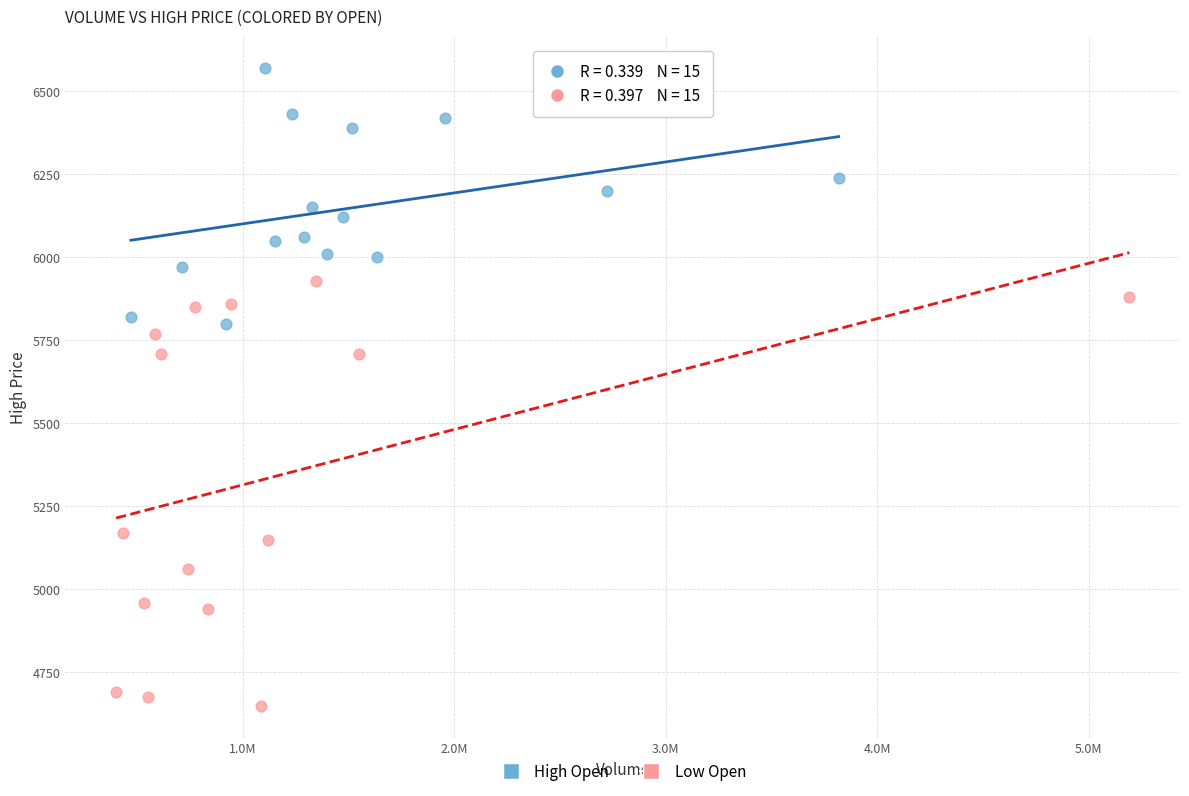

Which series reaches the maximum Y coordinate?

High Open